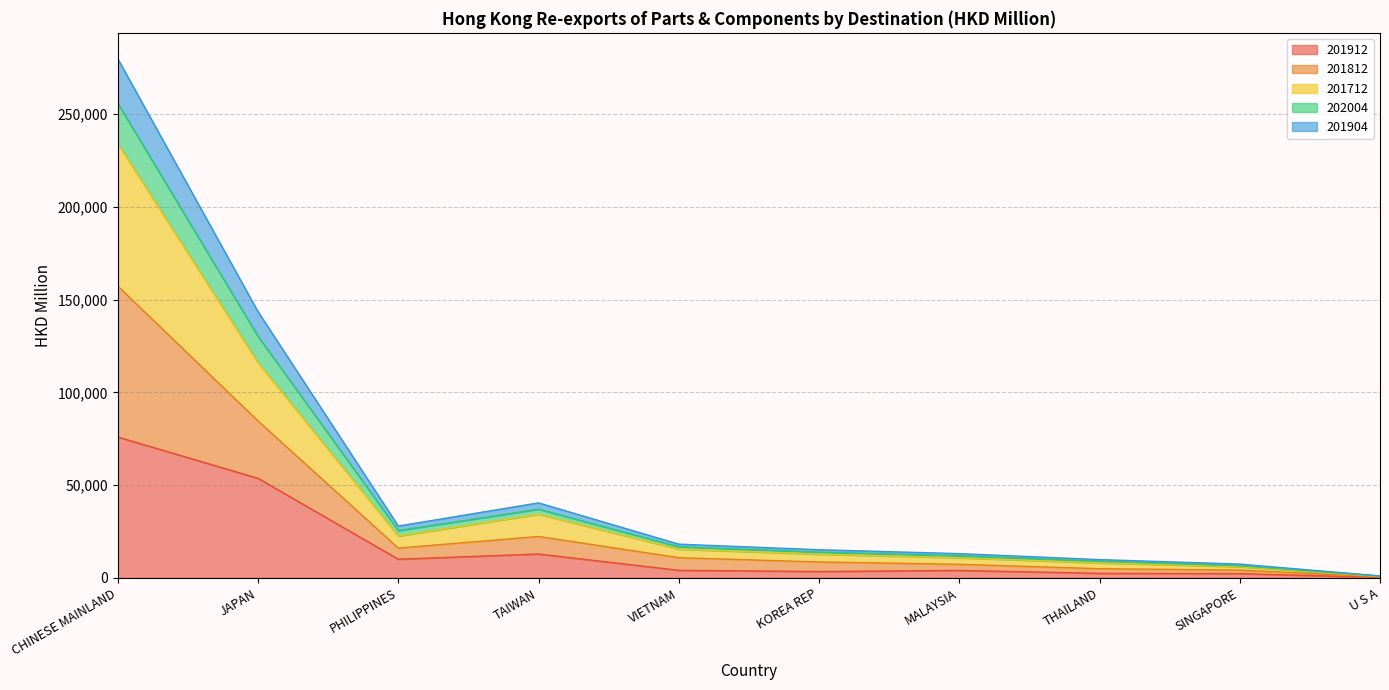

What is the value of the 201904 point at the 8th from the left?

9899.5